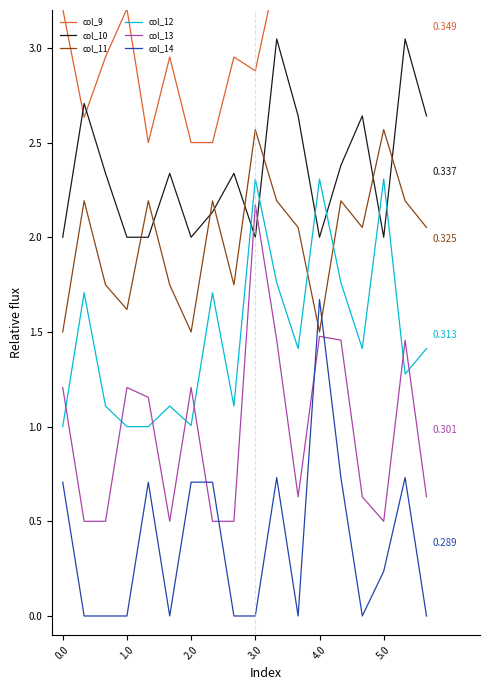

Which series ends up on top after the final intersection of col_14 and col_11?

col_11